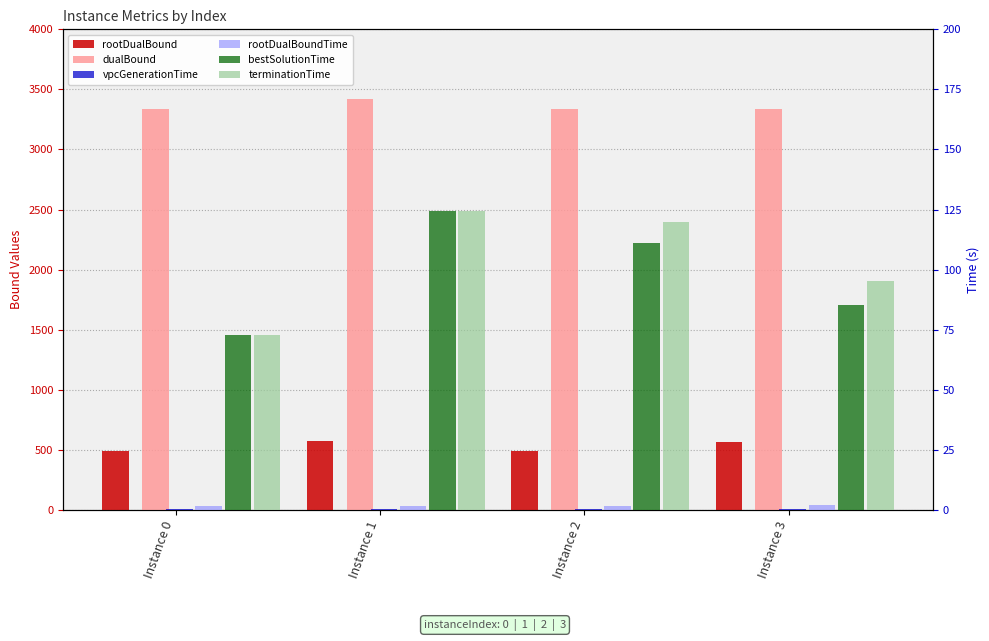

Which series changed the most between Instance 1 and Instance 2?

dualBound